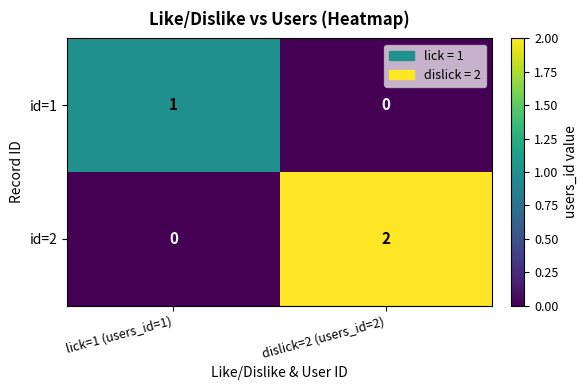

The id=1 series shows -1 at dislick=2 (users_id=2). True or false?

False